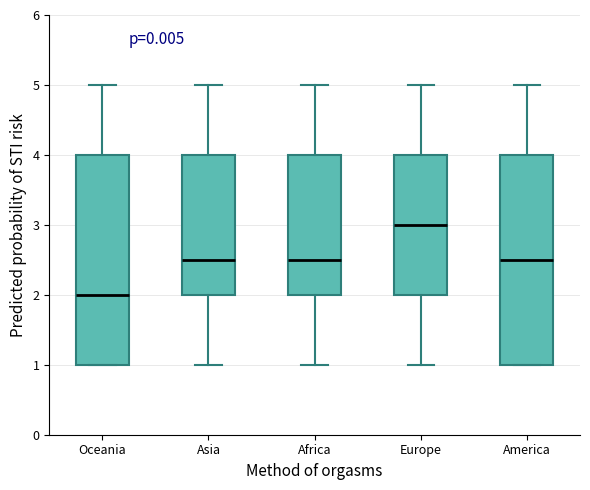

Reading left to right, transcribe this box plot: for each box, give where its median line is, the range the box spans, and where its two whiskers end, as read against the y-axis. The values are not printed on the chart, so give them approximately, as read against the axis.

Oceania: median 2.0, box 1.0 to 4.0, whiskers 1.0 to 5.0
Asia: median 2.5, box 2.0 to 4.0, whiskers 1.0 to 5.0
Africa: median 2.5, box 2.0 to 4.0, whiskers 1.0 to 5.0
Europe: median 3.0, box 2.0 to 4.0, whiskers 1.0 to 5.0
America: median 2.5, box 1.0 to 4.0, whiskers 1.0 to 5.0